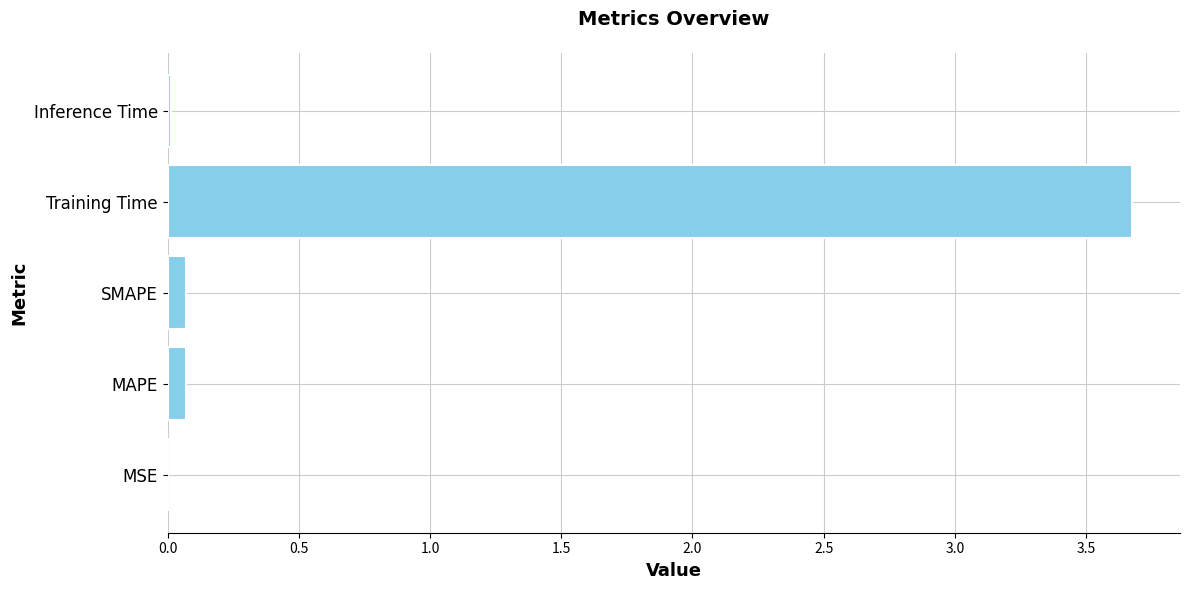

What is the sum of all values?

3.8